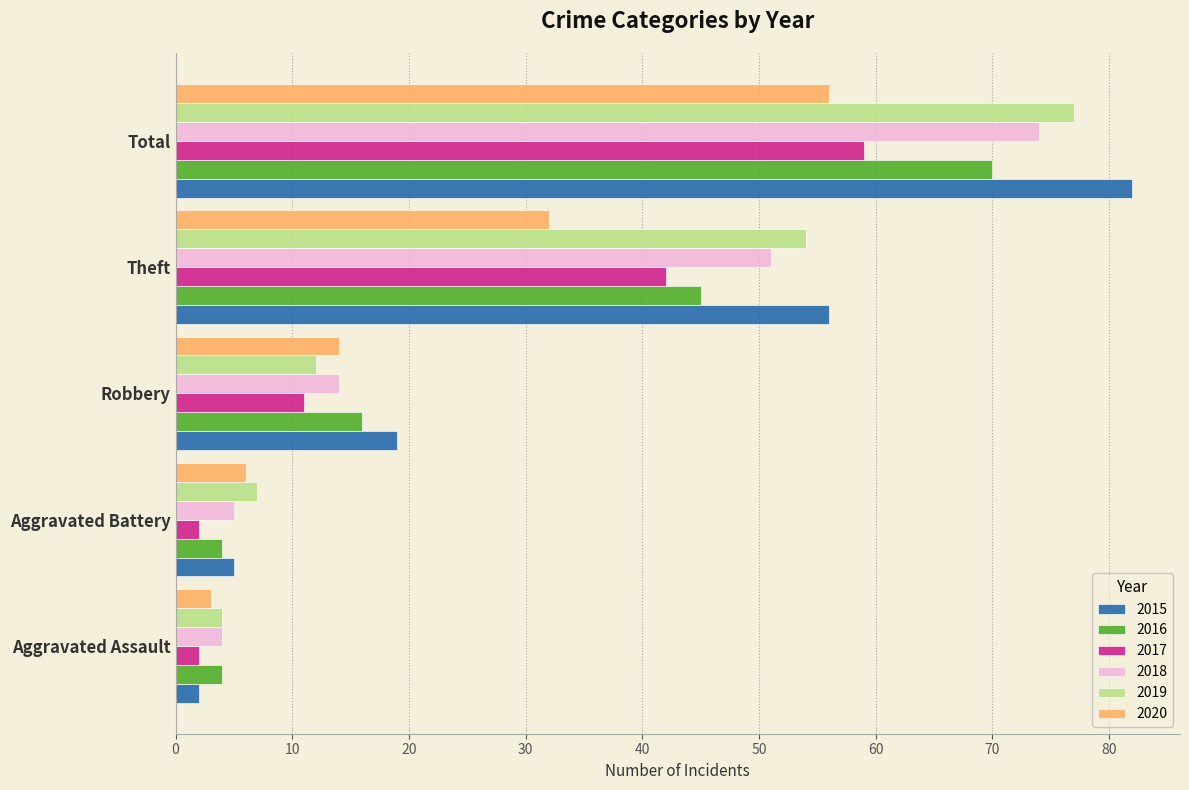

What are all the series names shown in the legend?

2015, 2016, 2017, 2018, 2019, 2020